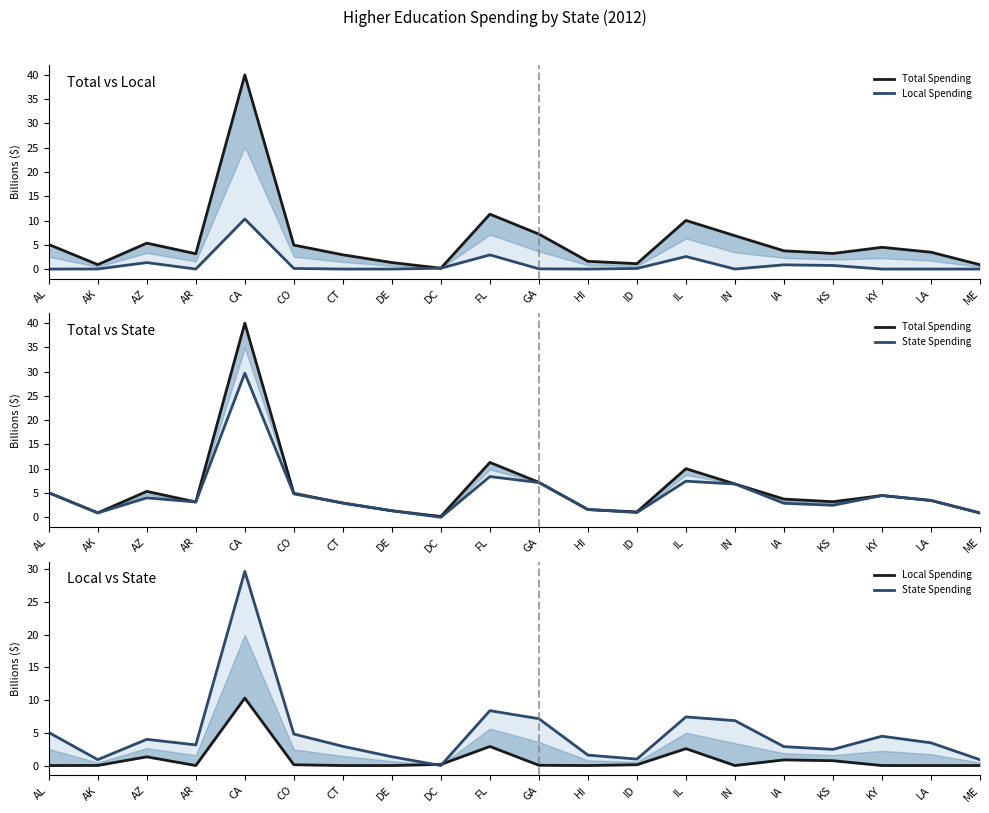

What is the spread (max minus min) of values at ME?

0.9